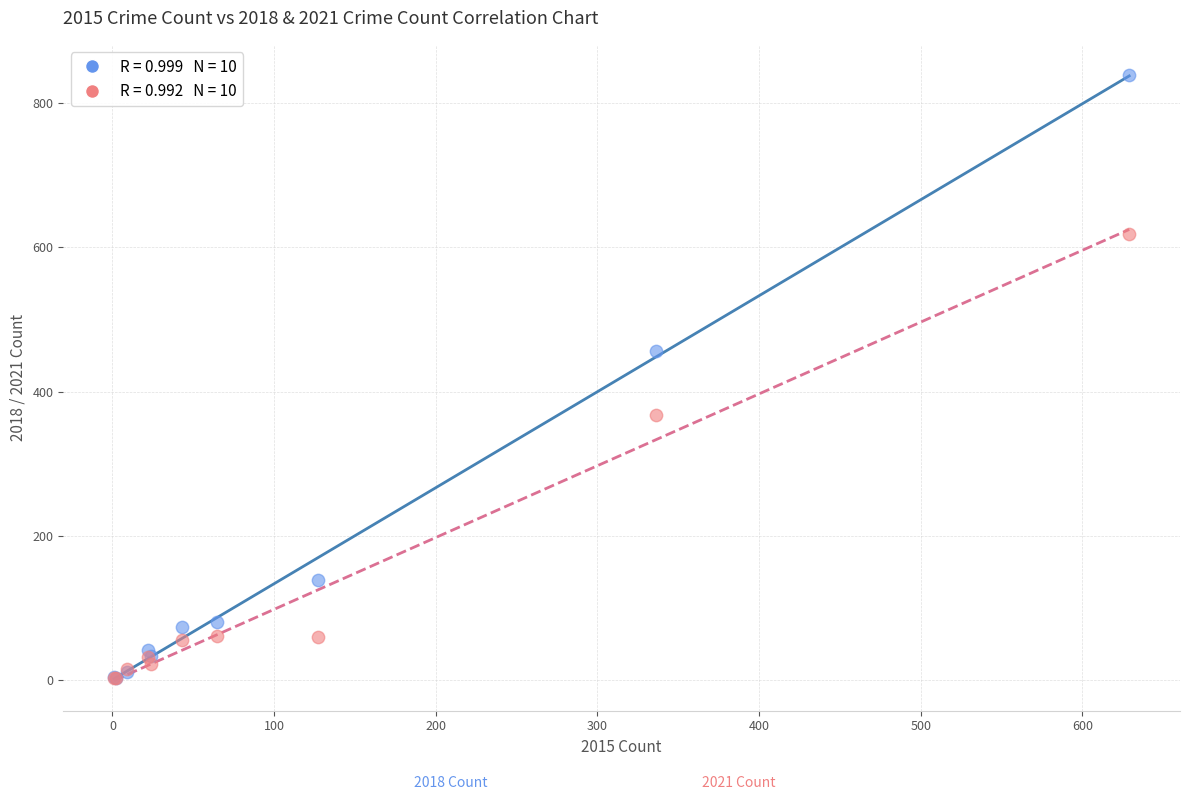

Across all series, what Y value is closest to 420?

456